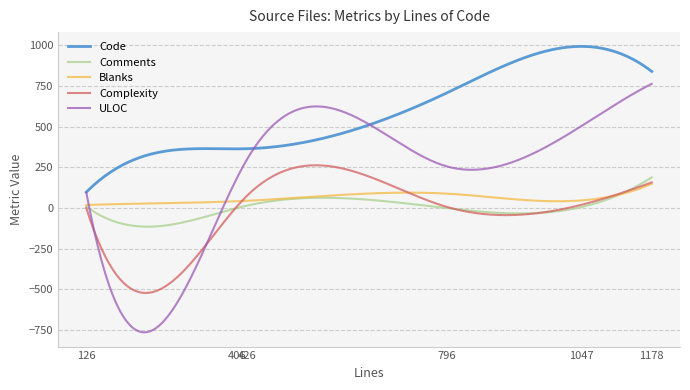

How many lines are shown in the chart?

5